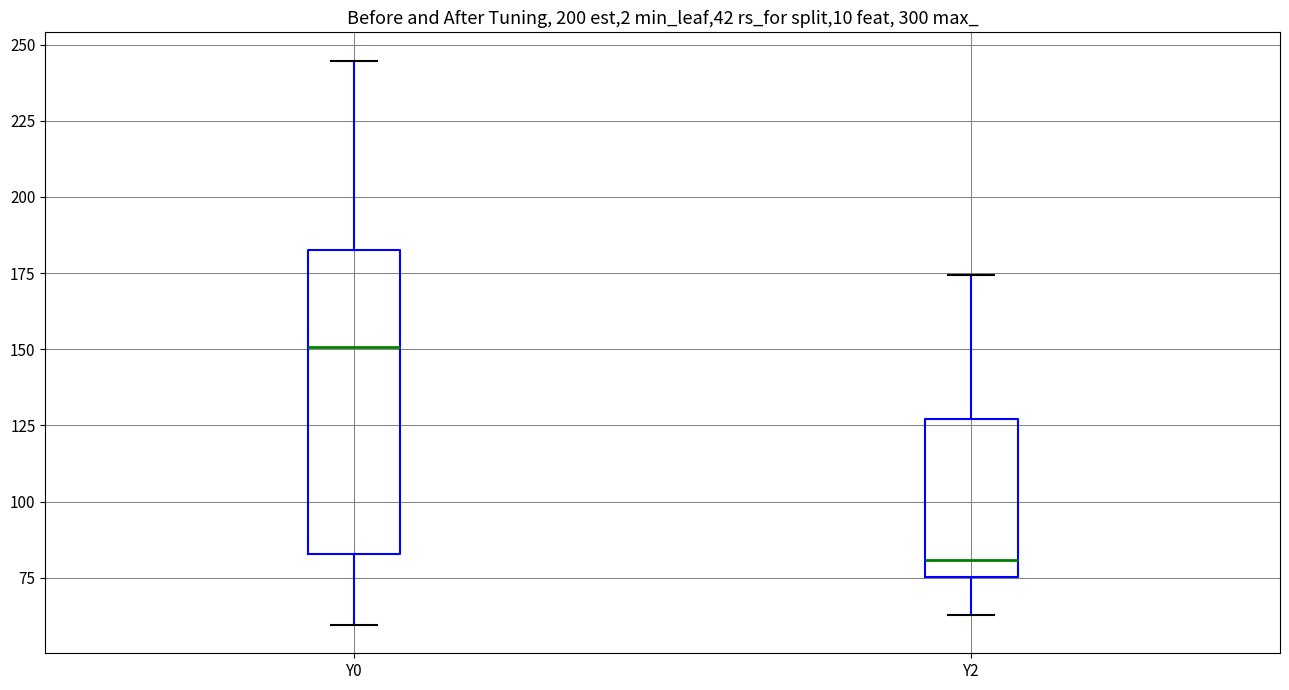

Comparing the boxes themselves (not the whiskers), which one is the tallest?

Y0